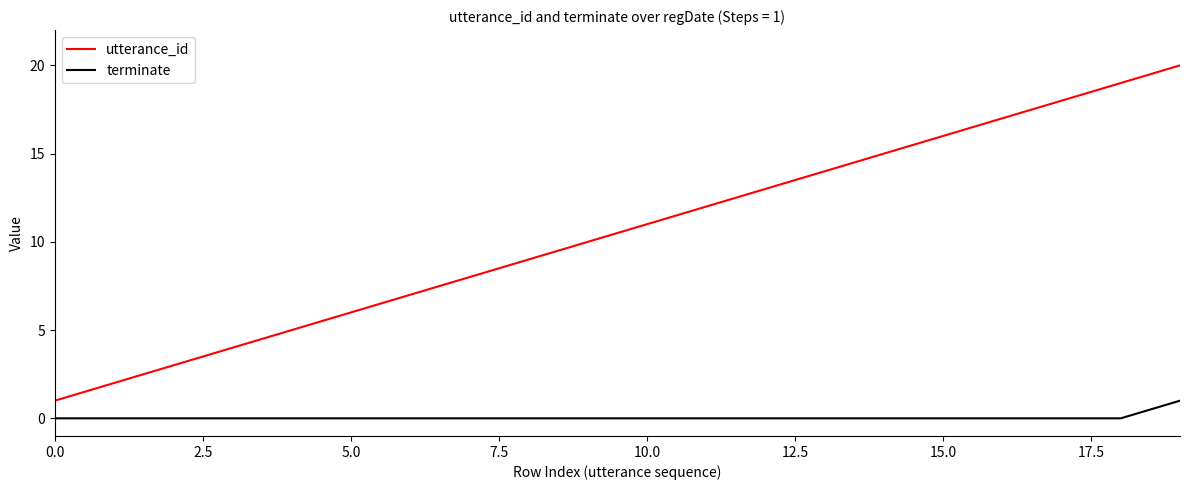

Does the chart display data point markers on the line(s)?

No